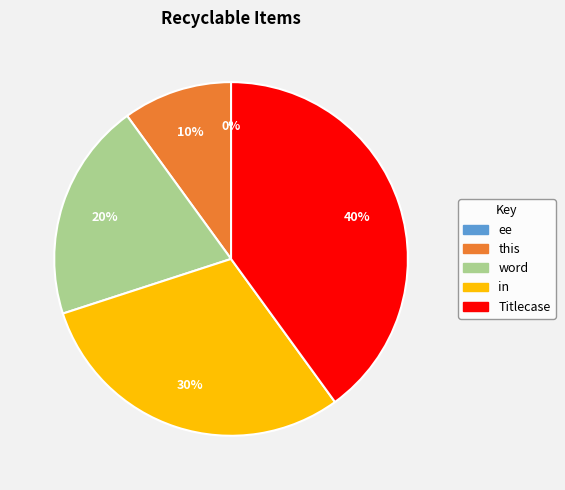

Is there any slice that represents more than half of the pie?

No